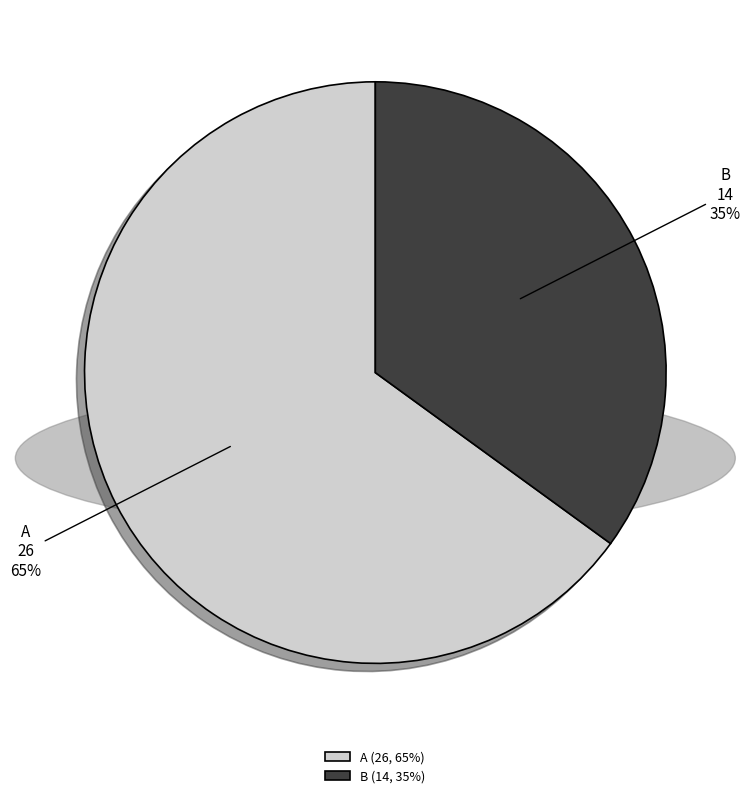

To the nearest percent, what is the difference between the B and A slice percentages?

30%